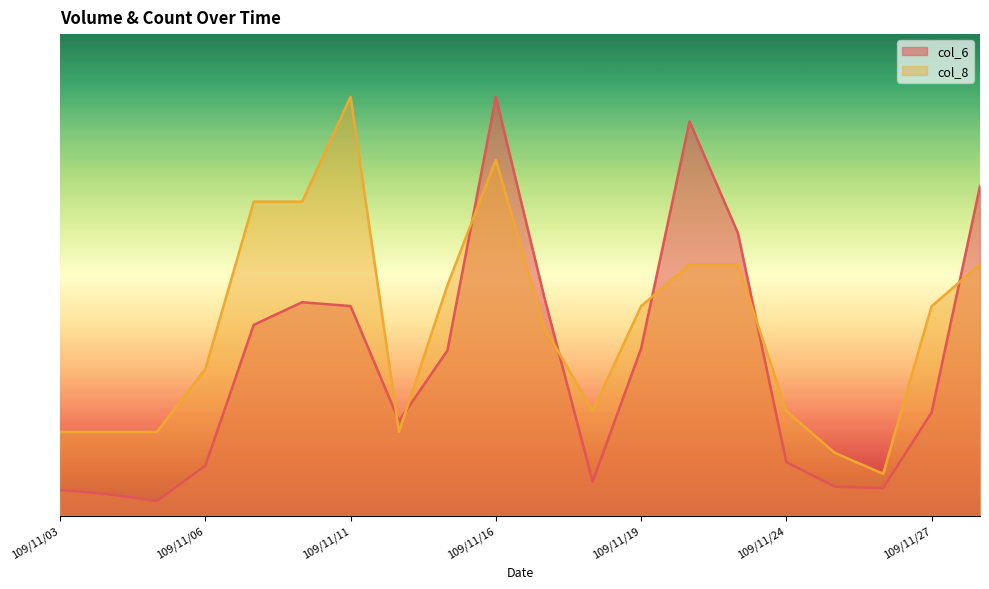

What are all the series names shown in the legend?

col_6, col_8